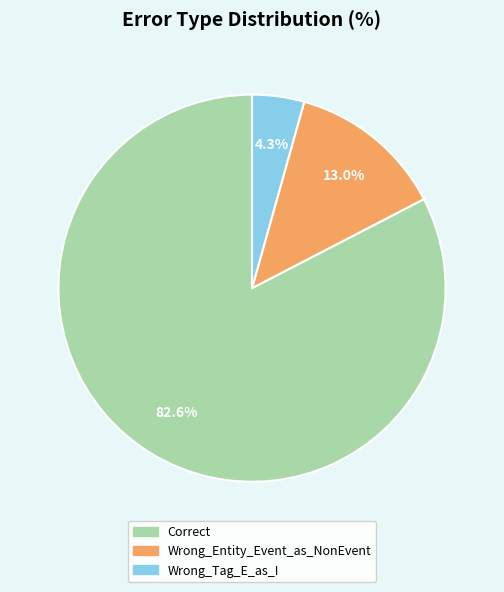

What is the smallest slice in the pie chart?

Wrong_Tag_E_as_I